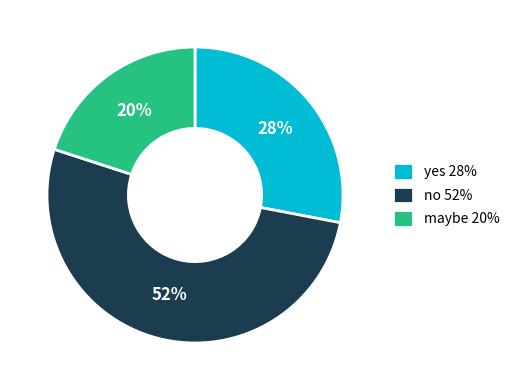

Approximately how many times larger is the value at no compared to maybe?

2.6